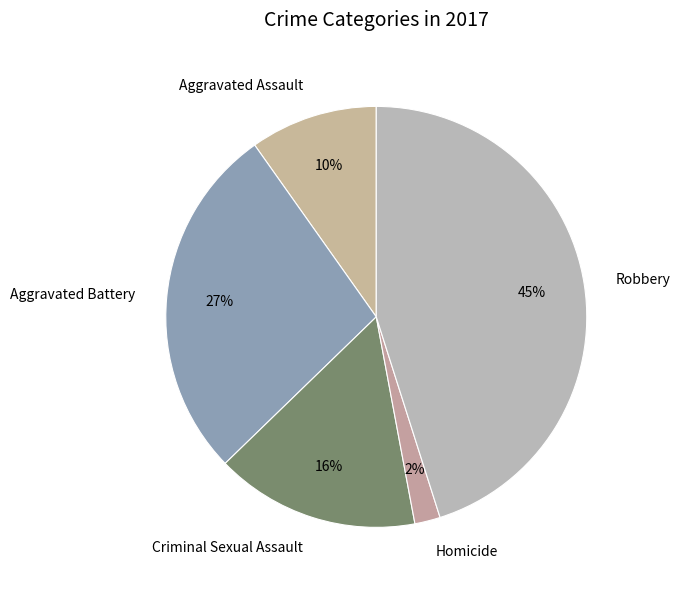

Is it true that Criminal Sexual Assault is 27% of the pie?

False